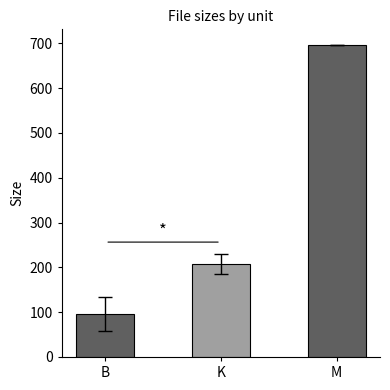

At which category does the chart reach its peak across all series?

M